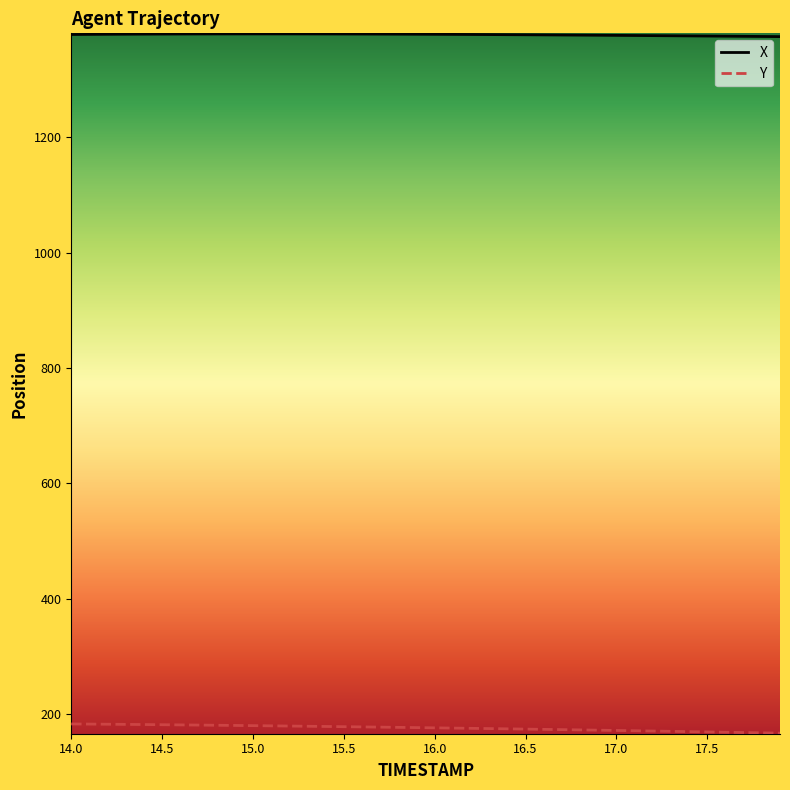

True or false: X and Y cross at least once.

False